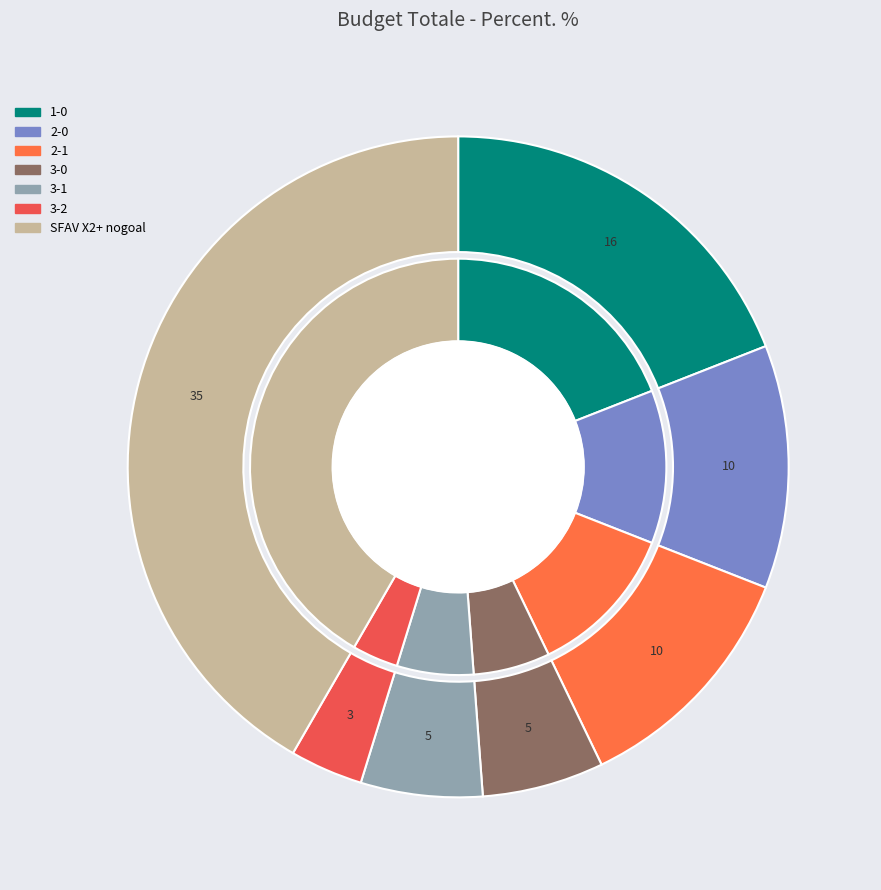

How many segments does this pie chart have?

7